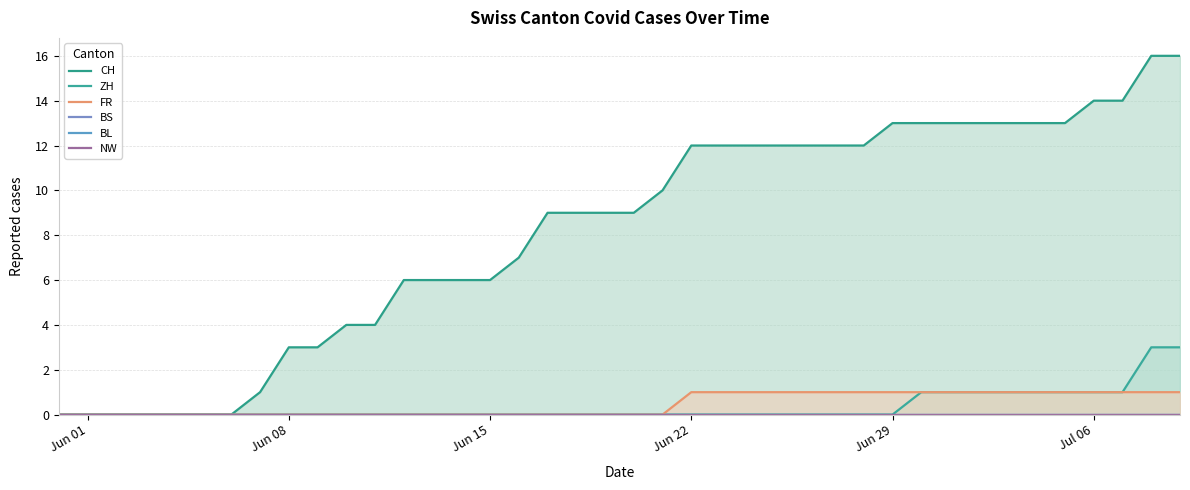

The value of FR at Jun 08 is 0. True or false?

True